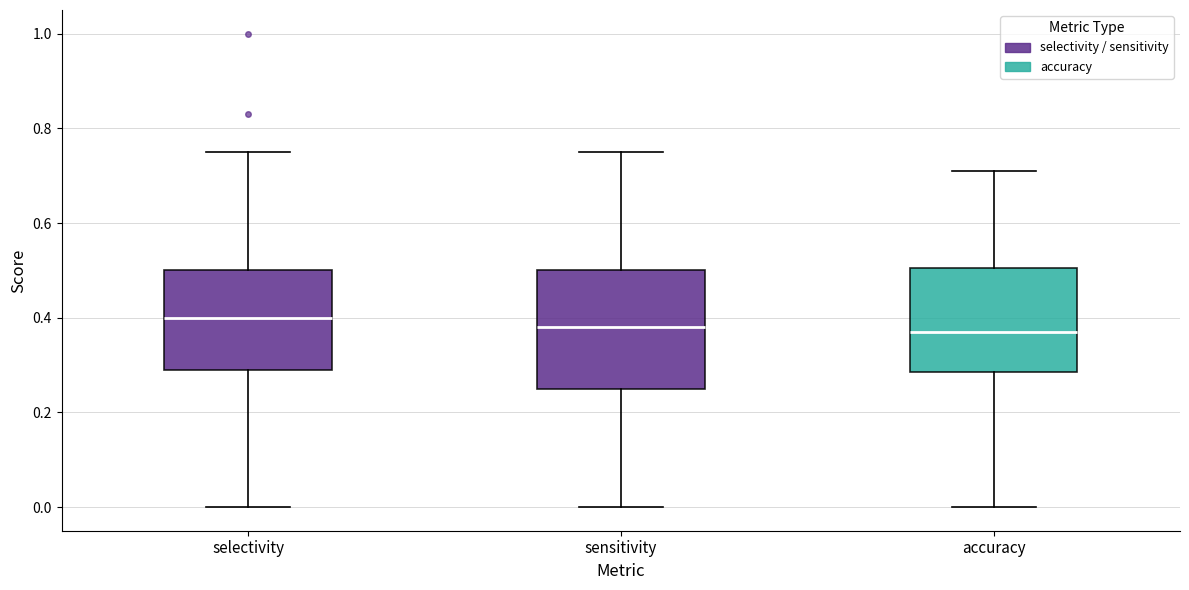

Where is the lower edge of the box for sensitivity on the y-axis? The values are not printed on the chart, so give them approximately, as read against the axis.

0.26